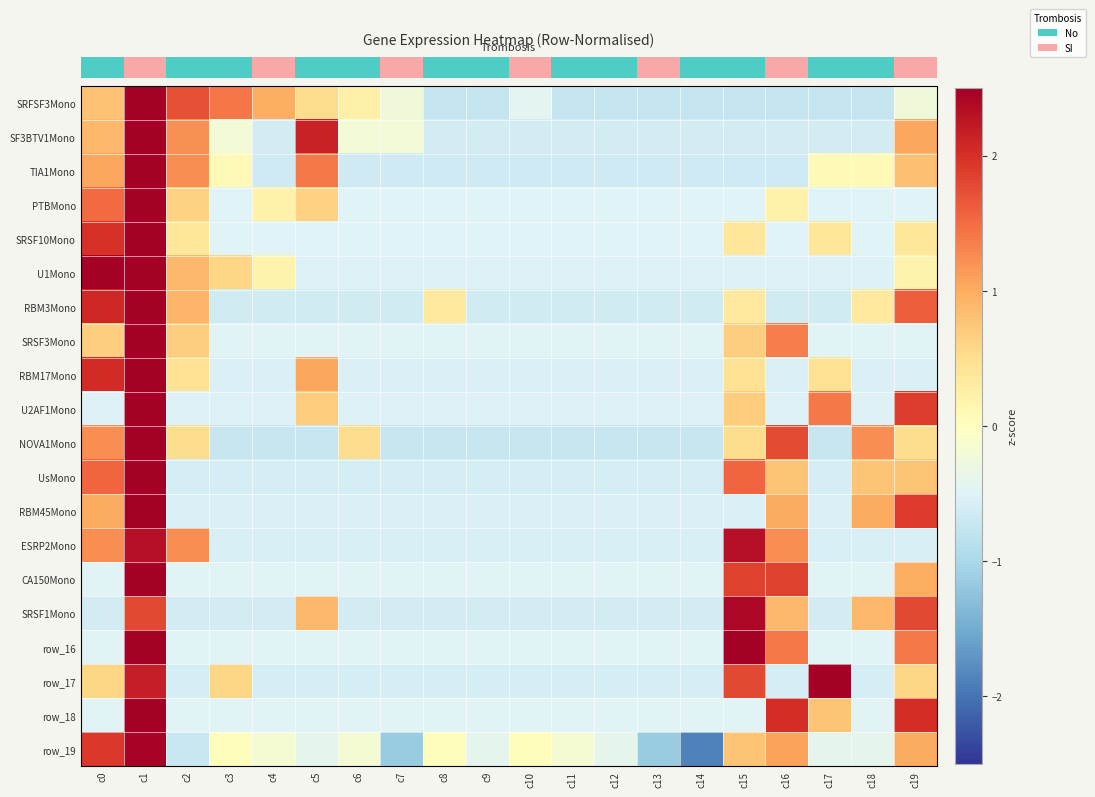

What is the highest value of the row_18 series?

2.8